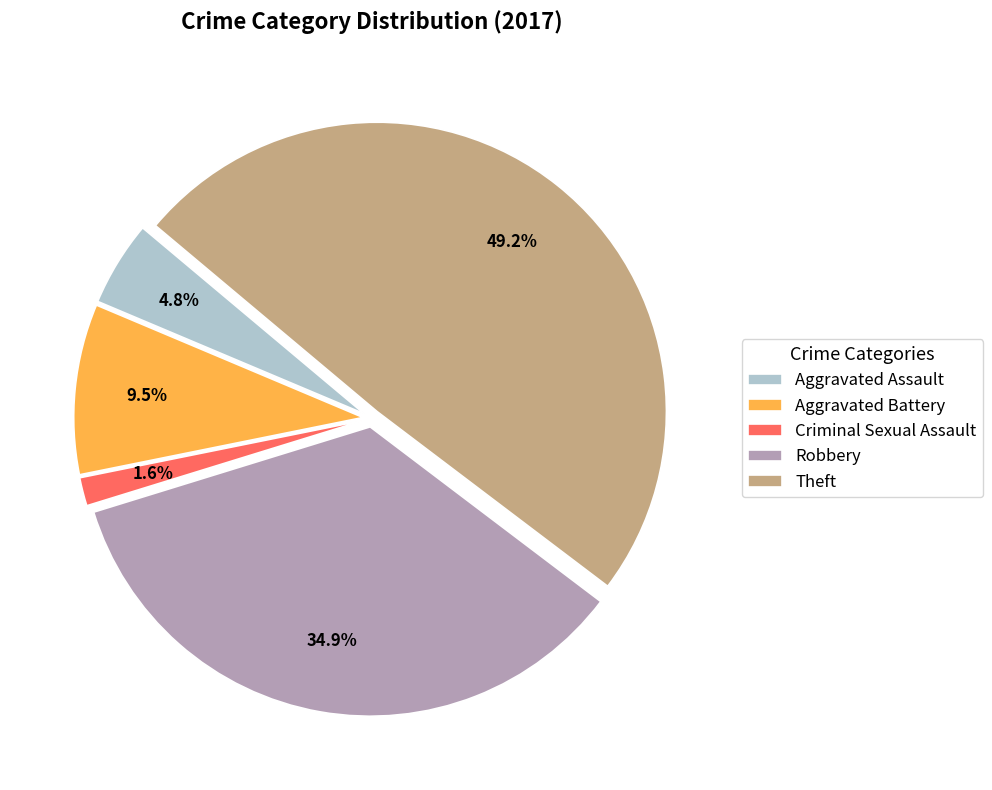

How many segments does this pie chart have?

5